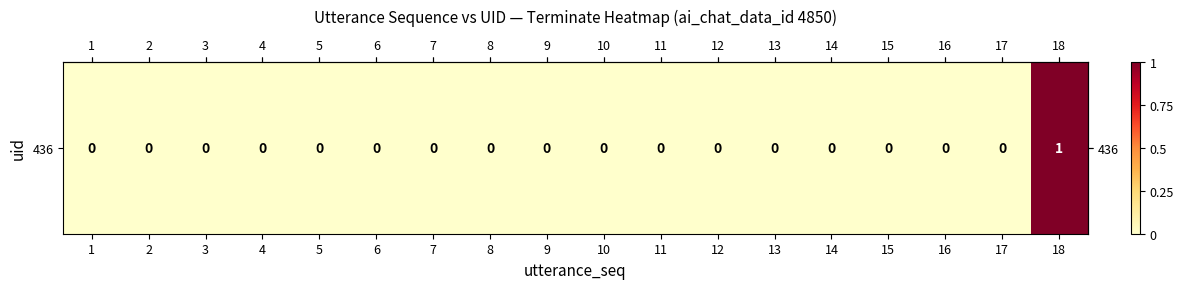

Reading right to left, what are all the values shown in this chart?

1	0	0	0	0	0	0	0	0	0	0	0	0	0	0	0	0	0